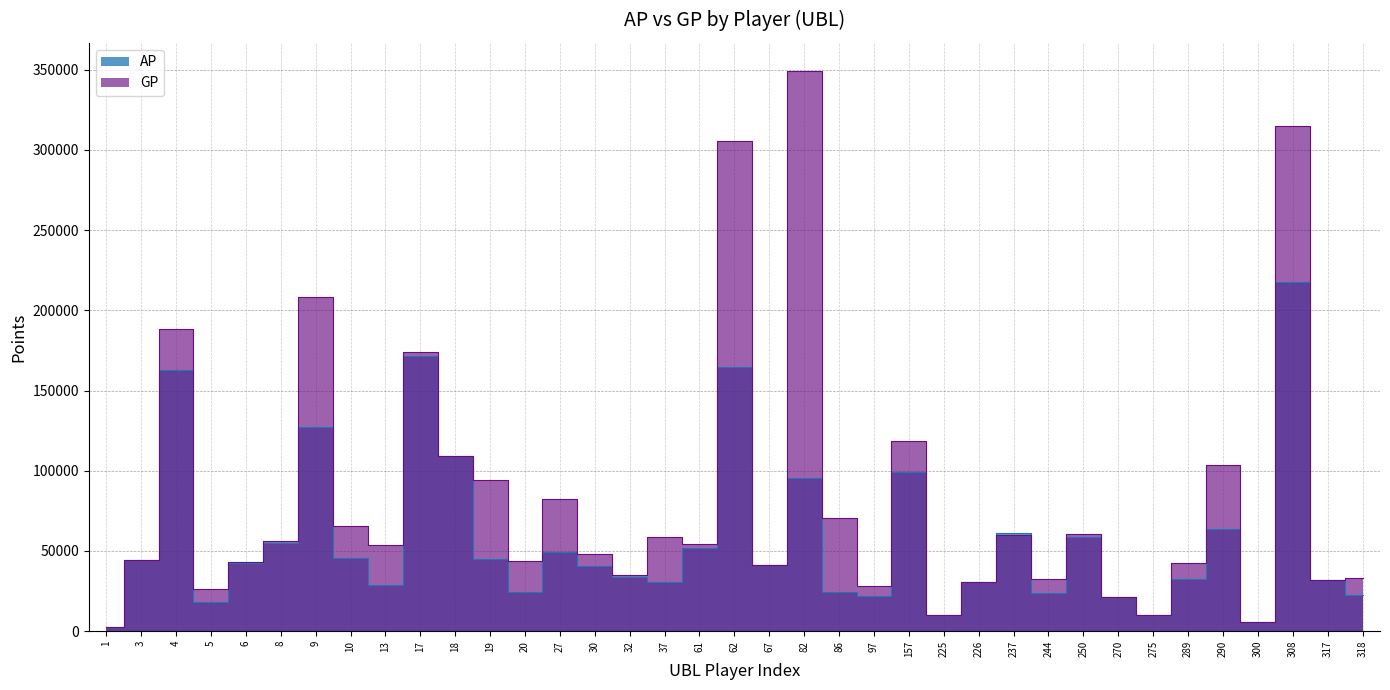

Where do AP and GP first cross each other?

237 and 244